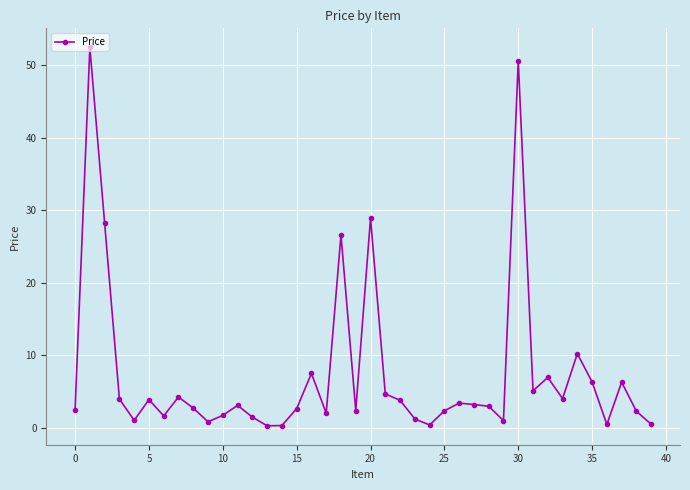

What is the sum of all values?

294.6